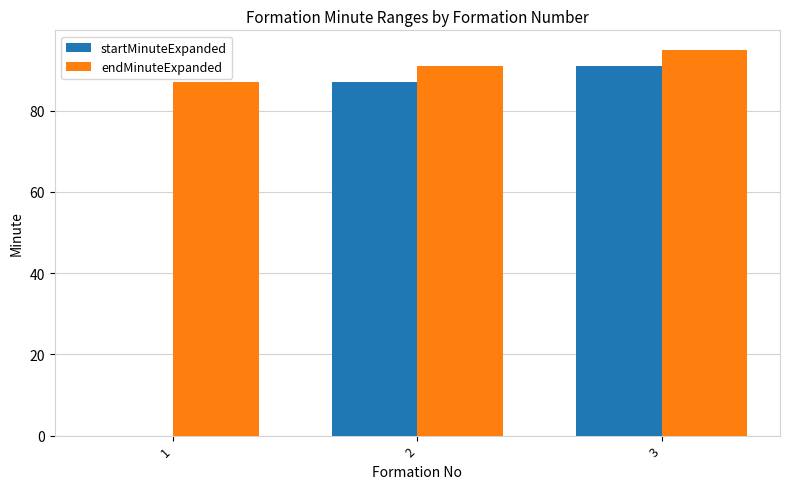

Between 1 and 2, which series saw the biggest shift?

startMinuteExpanded